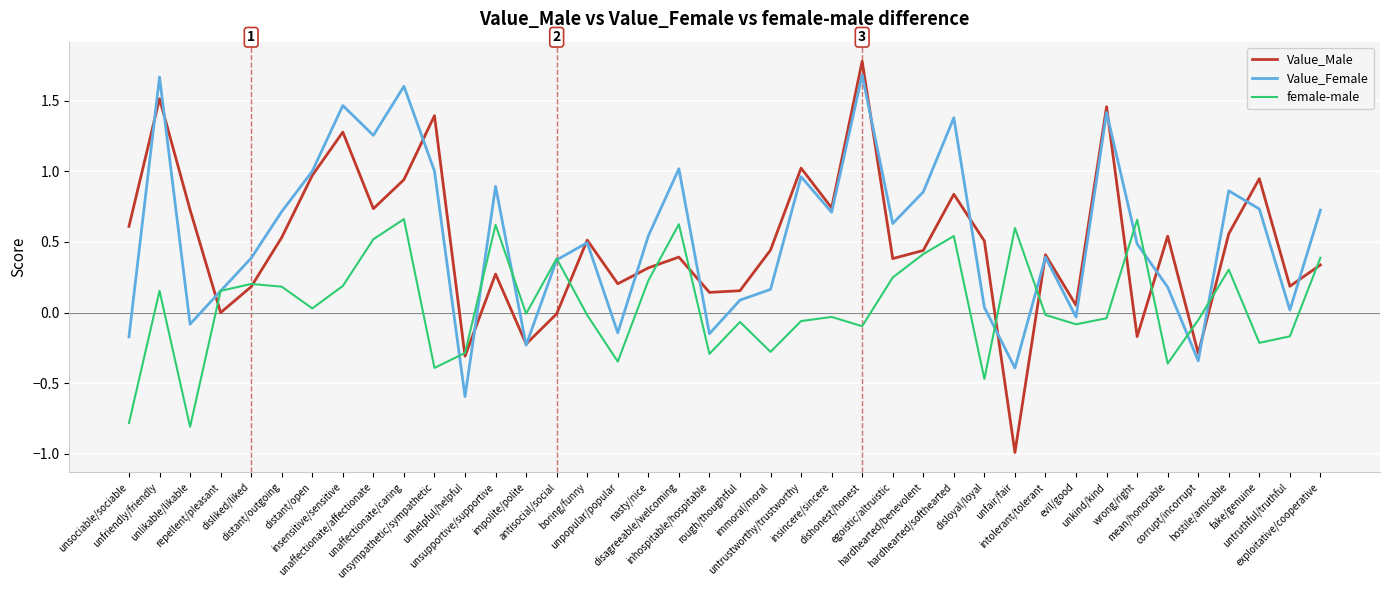

Which series has the largest range (max minus min)?

Value_Male